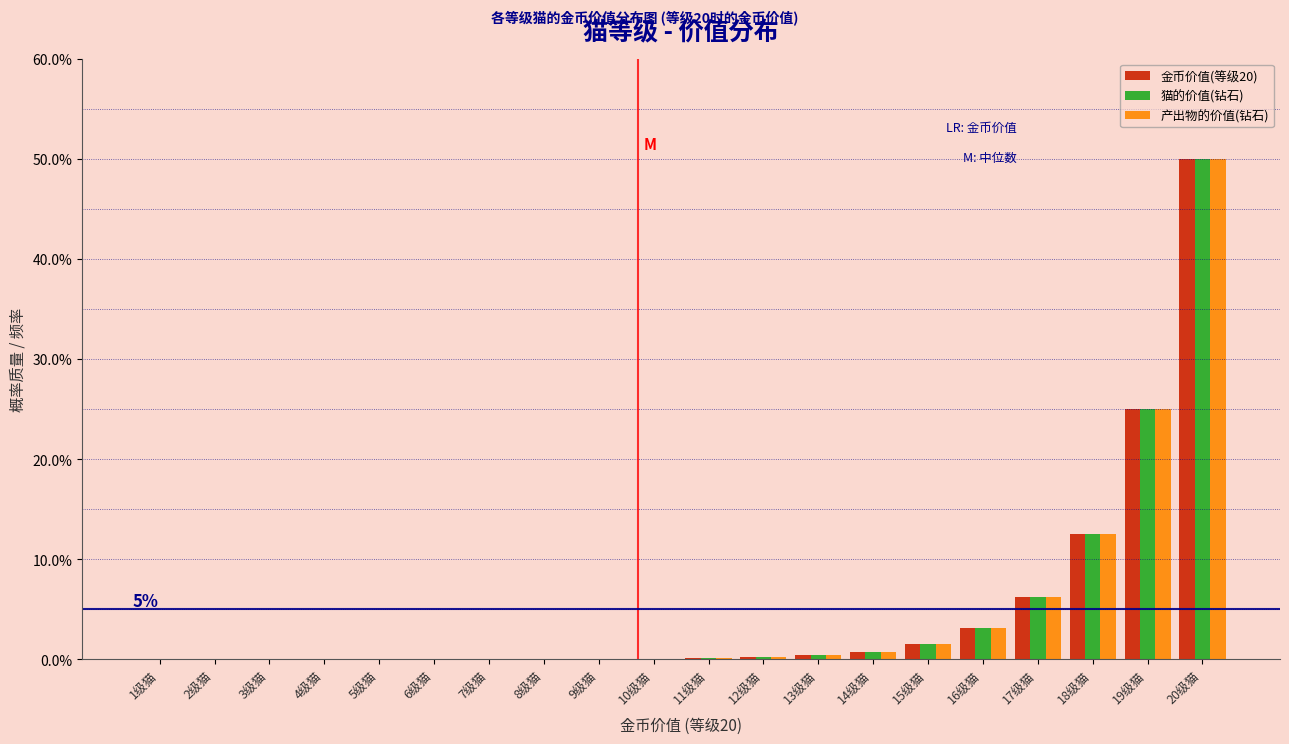

What is the sum of all 产出物的价值(钻石) values?

100.0